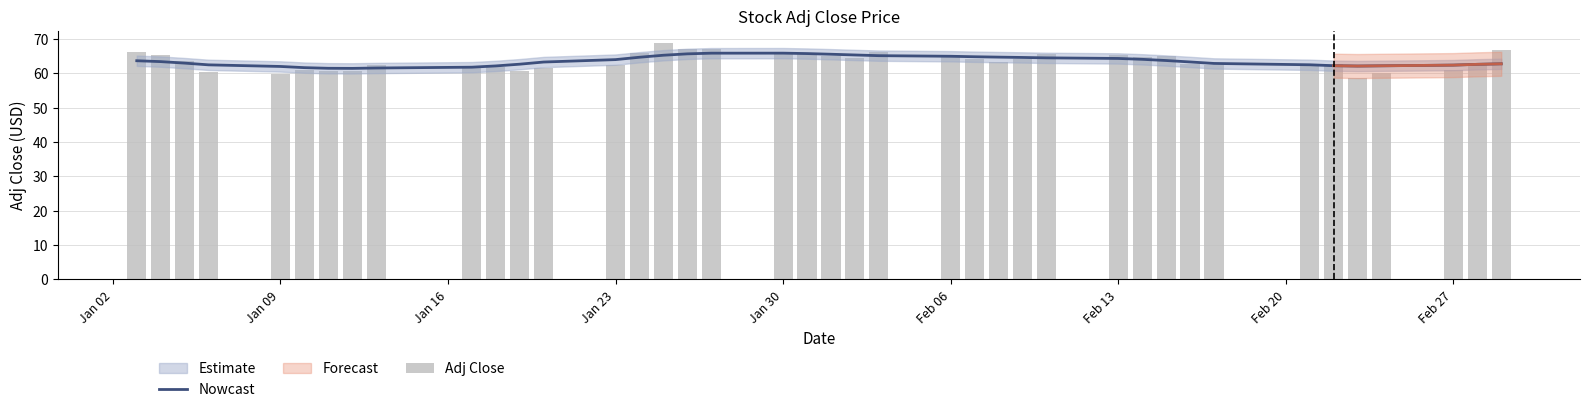

What is the minimum value for Nowcast?

61.4